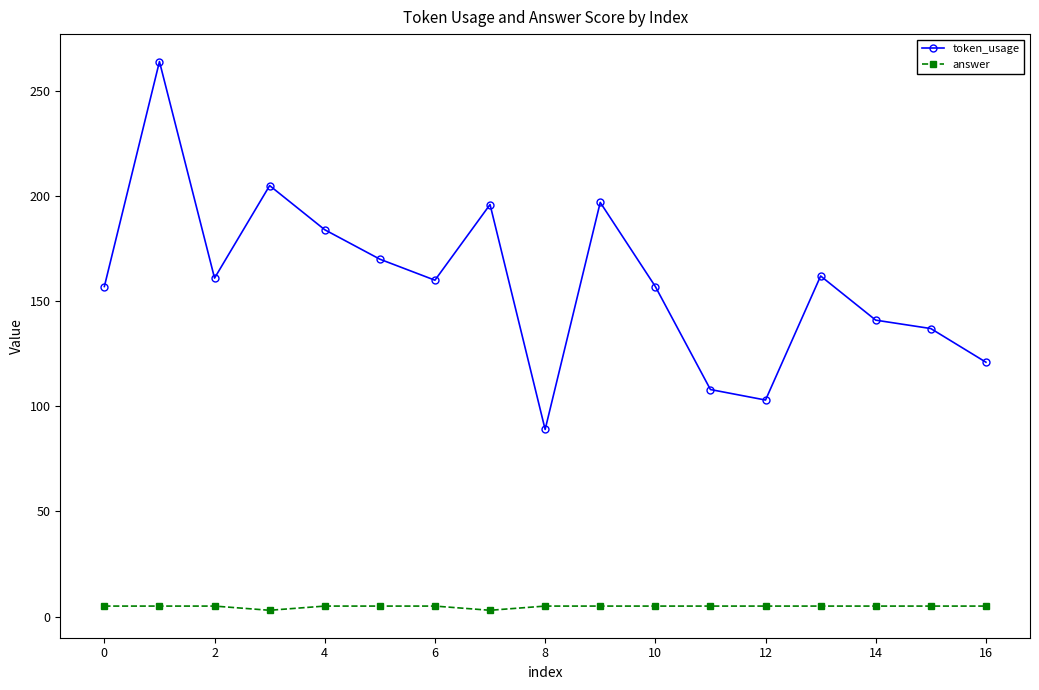

What is the lowest value of the answer series?

3